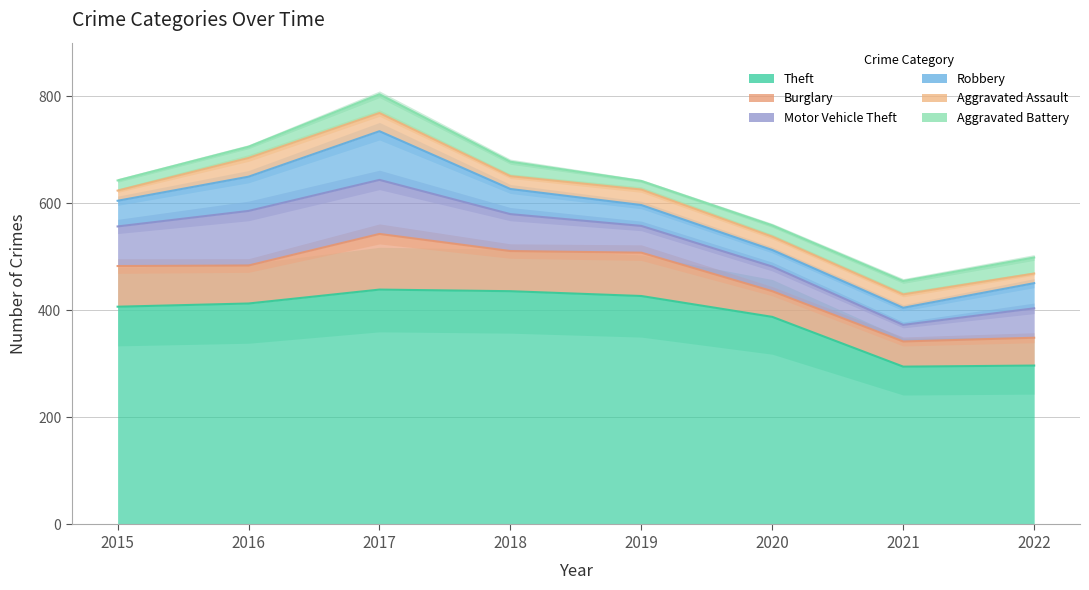

Reading left to right, extract all data points from this chart.

Theft: 2015=407	2016=413	2017=439	2018=436	2019=427	2020=388	2021=295	2022=297
Burglary: 2015=76	2016=71	2017=104	2018=75	2019=81	2020=48	2021=47	2022=52
Motor Vehicle Theft: 2015=74	2016=102	2017=101	2018=69	2019=50	2020=46	2021=31	2022=55
Robbery: 2015=48	2016=64	2017=91	2018=47	2019=39	2020=31	2021=32	2022=47
Aggravated Assault: 2015=19	2016=35	2017=34	2018=24	2019=29	2020=25	2021=25	2022=18
Aggravated Battery: 2015=19	2016=21	2017=35	2018=27	2019=16	2020=21	2021=25	2022=30